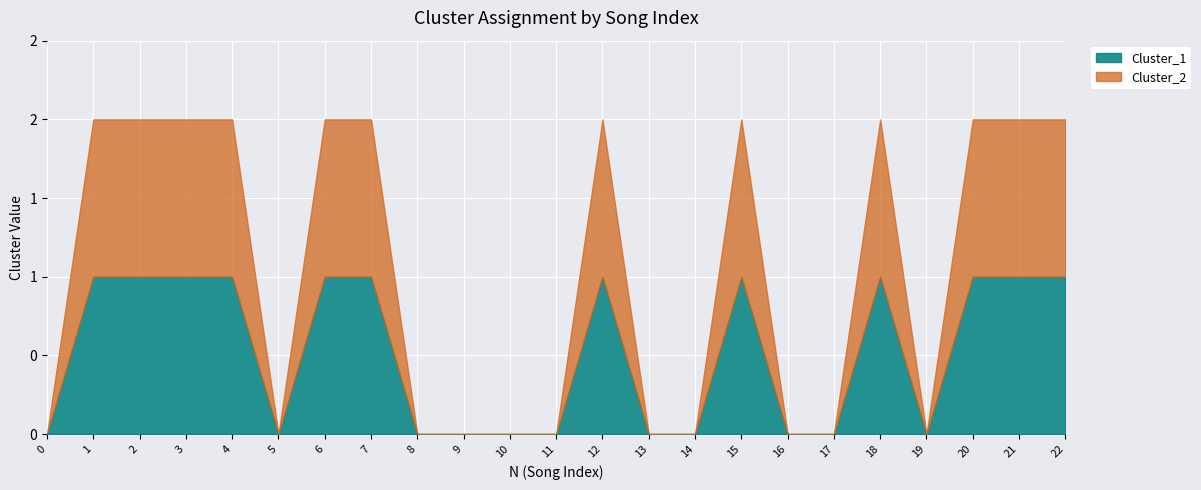

At 4, list the series in order from largest to smallest.

Cluster_2, Cluster_1